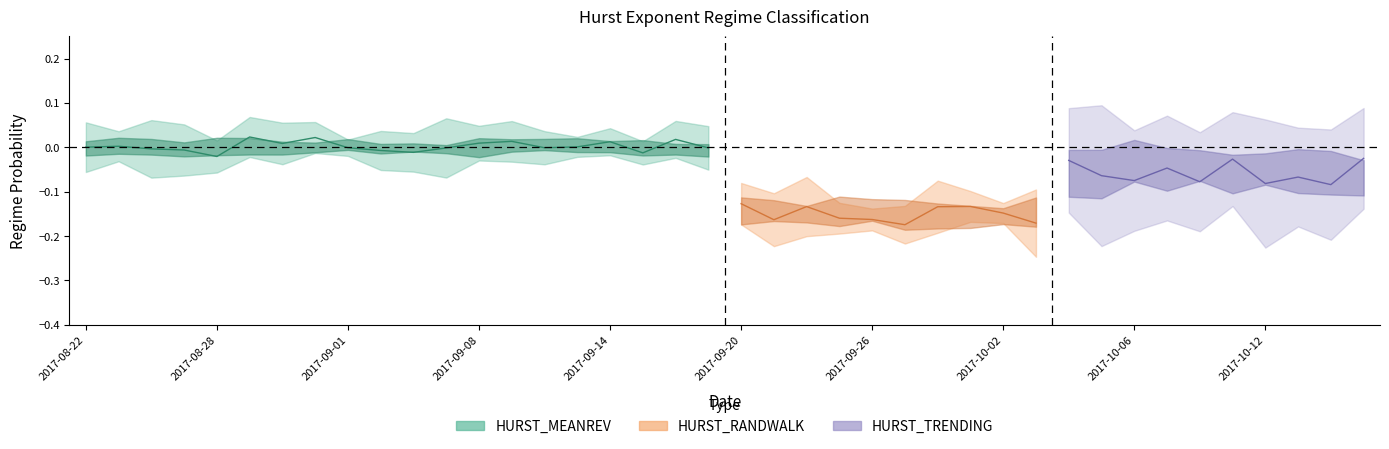

True or false: HURST_RANDWALK and HURST_TRENDING cross at least once.

False